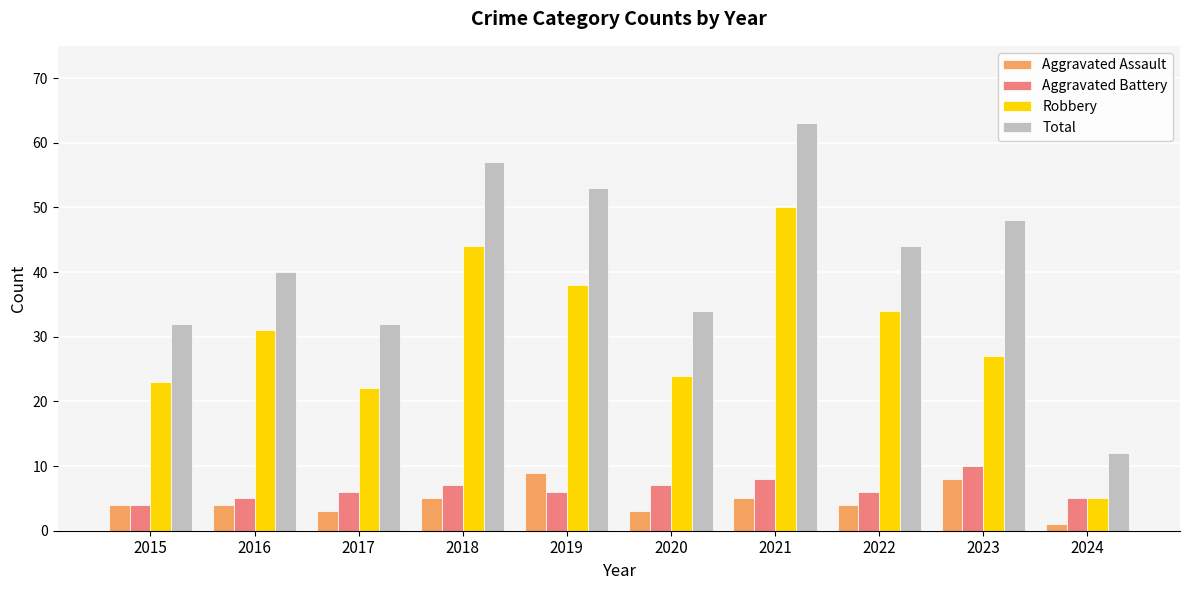

Is the value of Total at 2022 greater than the value of Robbery at 2023?

Yes